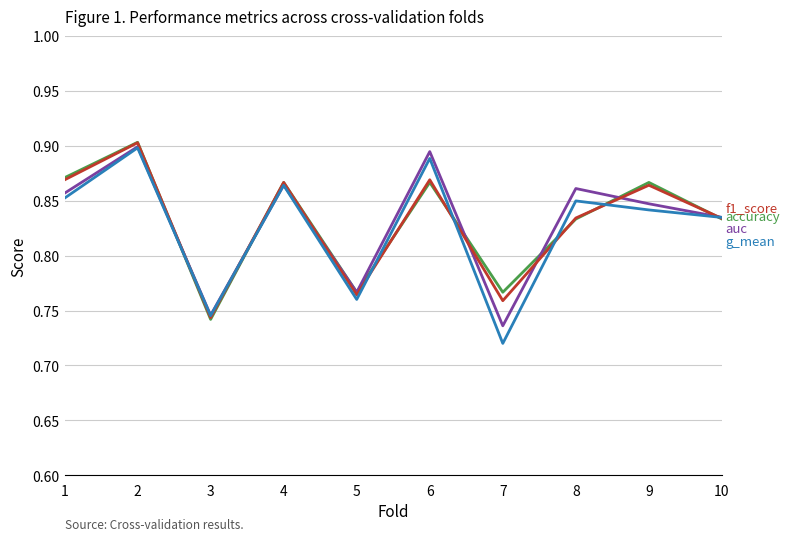

What is the total value across all series at 2?

3.6